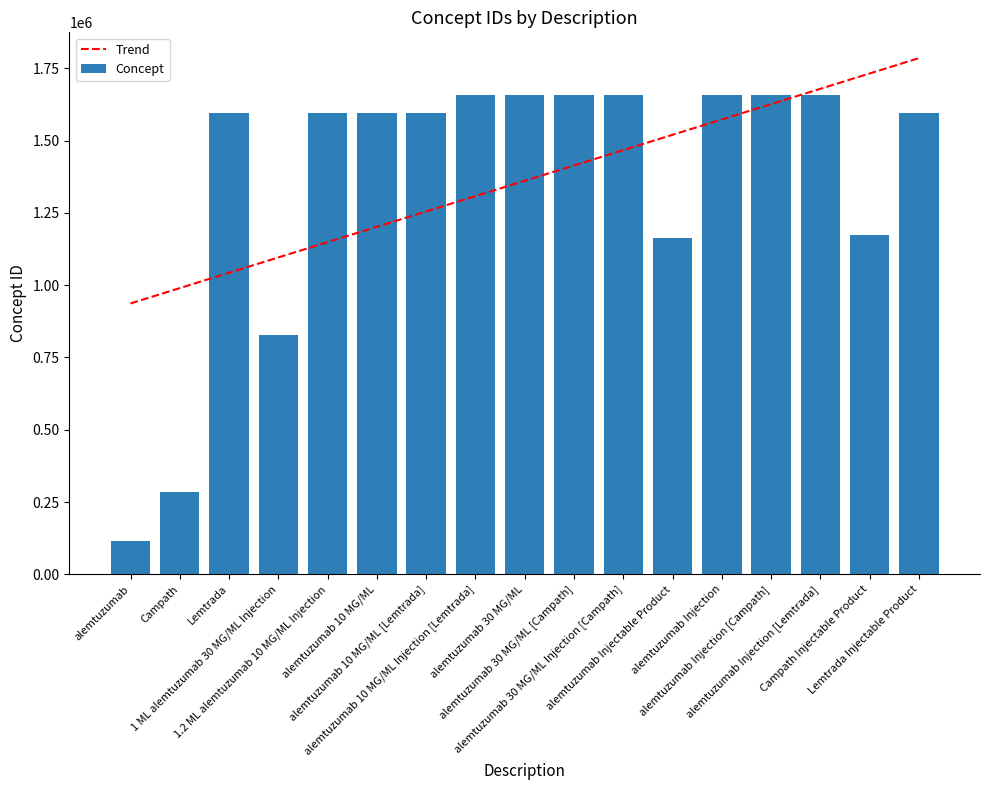

Reading left to right, what are all the values shown in this chart?

Trend: alemtuzumab=936870.2	Campath=989881.3	Lemtrada=1042892.3	1 ML alemtuzumab 30 MG/ML Injection=1095903.4	1.2 ML alemtuzumab 10 MG/ML Injection=1148914.4	alemtuzumab 10 MG/ML=1201925.5	alemtuzumab 10 MG/ML [Lemtrada]=1254936.5	alemtuzumab 10 MG/ML Injection [Lemtrada]=1307947.6	alemtuzumab 30 MG/ML=1360958.6	alemtuzumab 30 MG/ML [Campath]=1413969.7	alemtuzumab 30 MG/ML Injection [Campath]=1466980.8	alemtuzumab Injectable Product=1519991.8	alemtuzumab Injection=1573002.9	alemtuzumab Injection [Campath]=1626013.9	alemtuzumab Injection [Lemtrada]=1679025.0	Campath Injectable Product=1732036.0	Lemtrada Injectable Product=1785047.1
Concept: alemtuzumab=117055.0	Campath=284679.0	Lemtrada=1594659.0	1 ML alemtuzumab 30 MG/ML Injection=828267.0	1.2 ML alemtuzumab 10 MG/ML Injection=1594663.0	alemtuzumab 10 MG/ML=1594657.0	alemtuzumab 10 MG/ML [Lemtrada]=1594660.0	alemtuzumab 10 MG/ML Injection [Lemtrada]=1656640.0	alemtuzumab 30 MG/ML=1656628.0	alemtuzumab 30 MG/ML [Campath]=1656631.0	alemtuzumab 30 MG/ML Injection [Campath]=1656635.0	alemtuzumab Injectable Product=1164265.0	alemtuzumab Injection=1656629.0	alemtuzumab Injection [Campath]=1656632.0	alemtuzumab Injection [Lemtrada]=1656637.0	Campath Injectable Product=1172298.0	Lemtrada Injectable Product=1594662.0